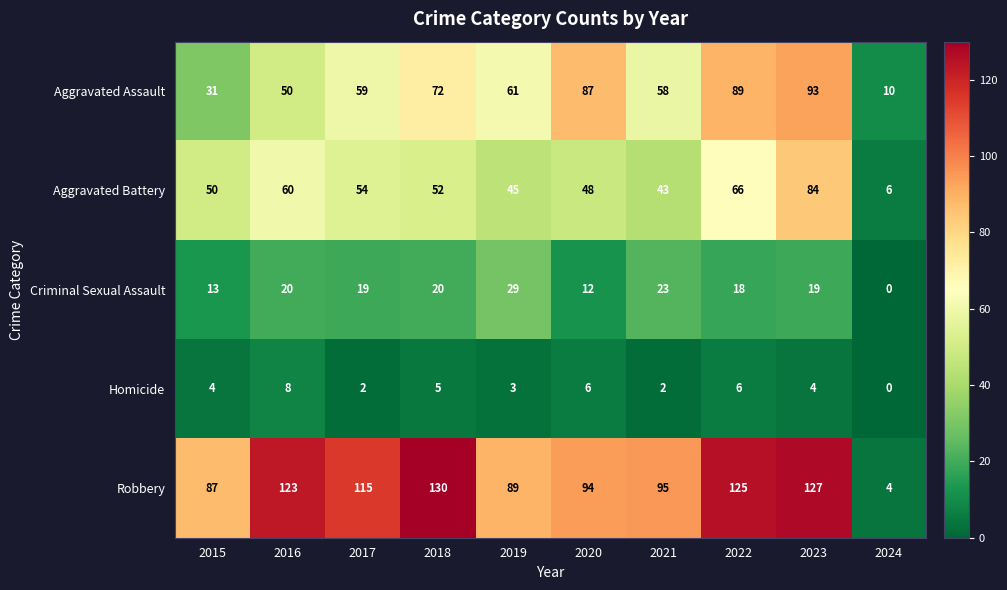

Count the number of categories in the chart.

10